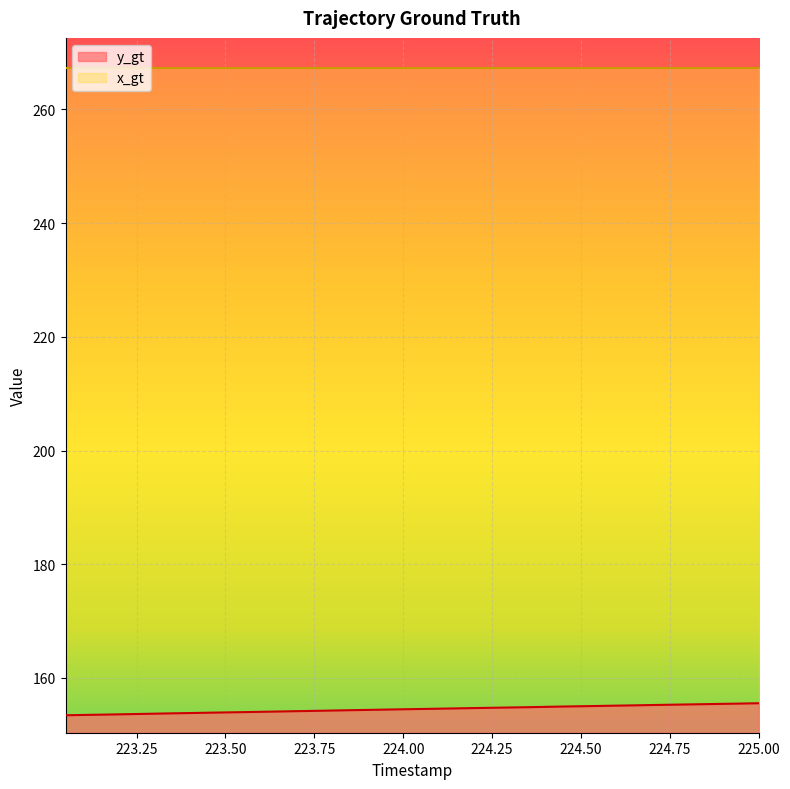

What is the maximum value shown in the chart?

267.2